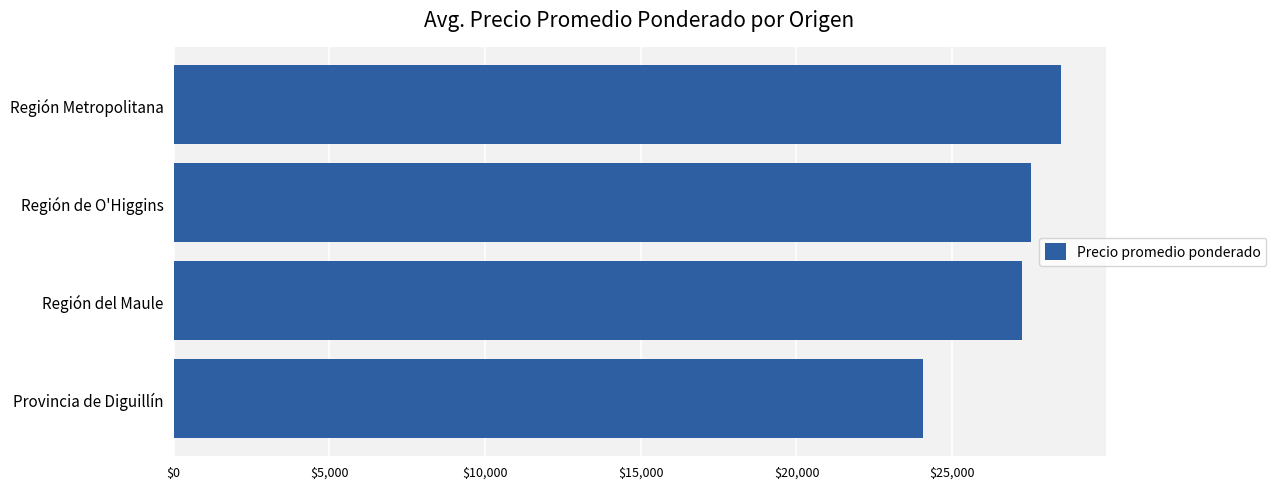

Does the chart contain stacked bars?

No